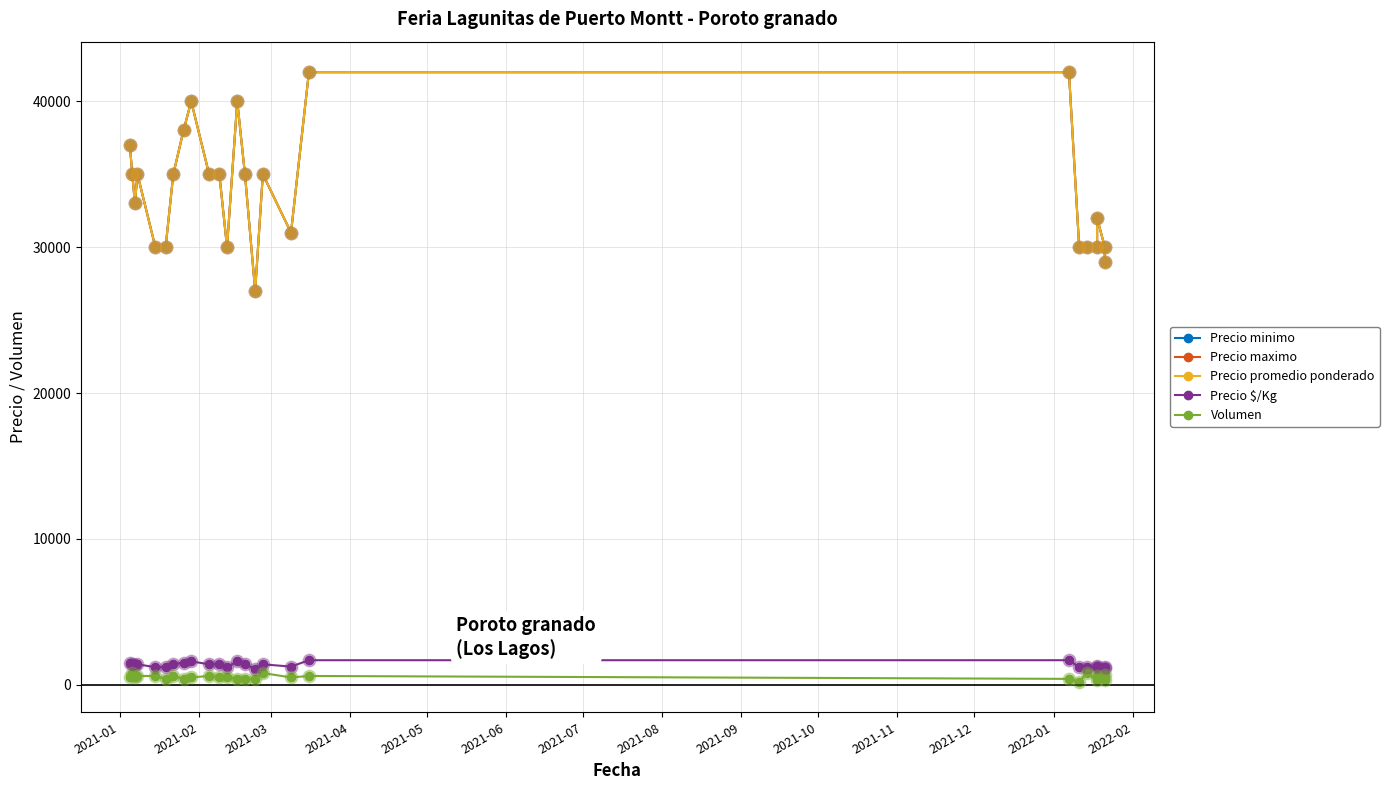

What are all the series names shown in the legend?

Precio minimo, Precio maximo, Precio promedio ponderado, Precio $/Kg, Volumen